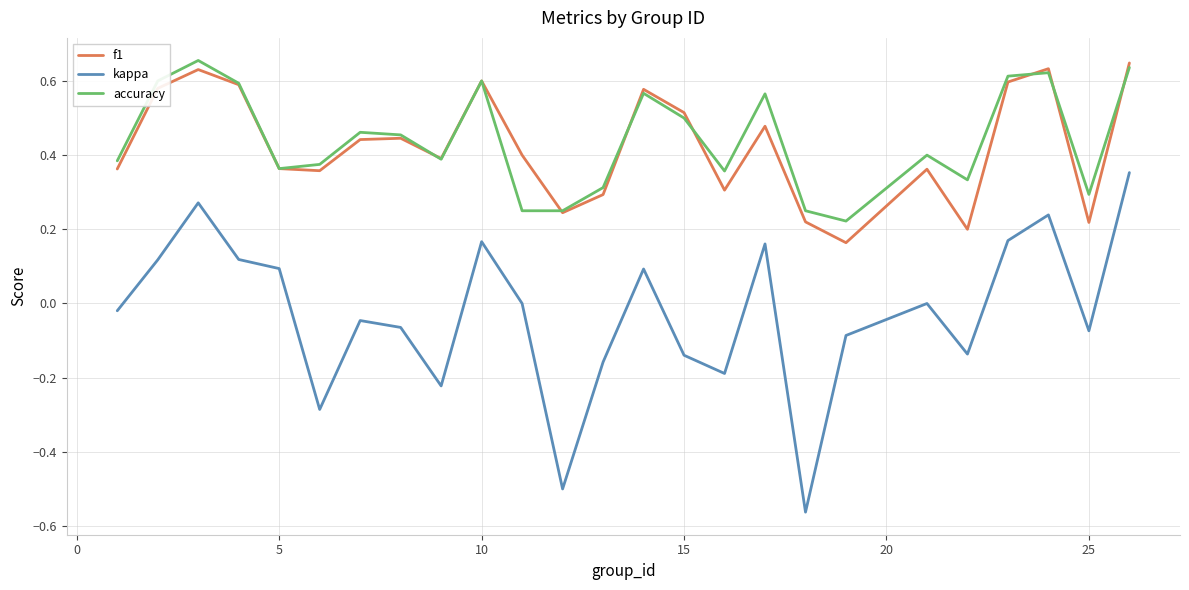

True or false: f1 and kappa cross at least once.

False